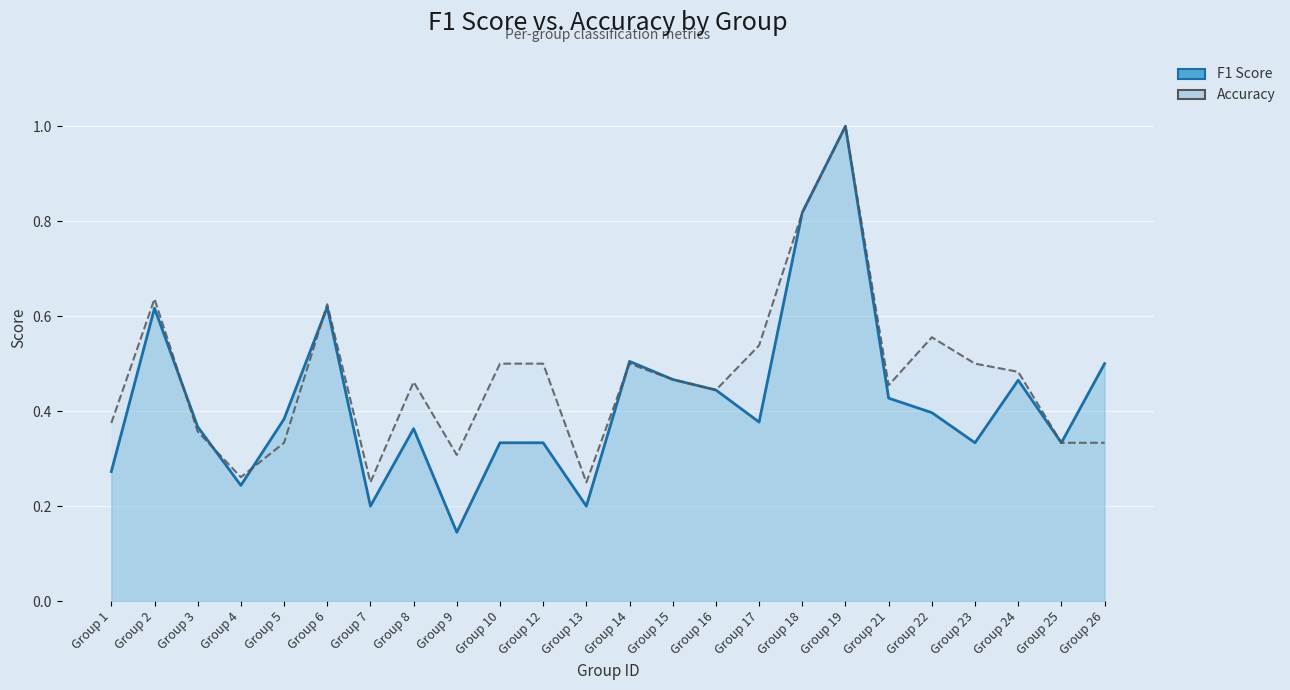

What is the sum of the f1 values at Group 16 and Group 25?

0.8